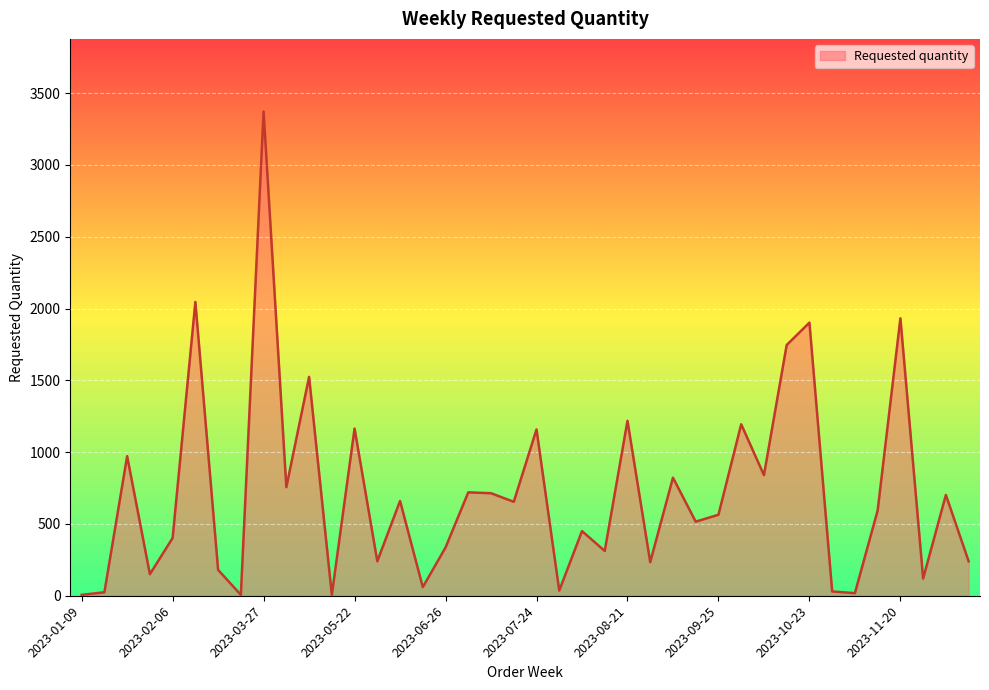

What is the greatest value displayed?

3372